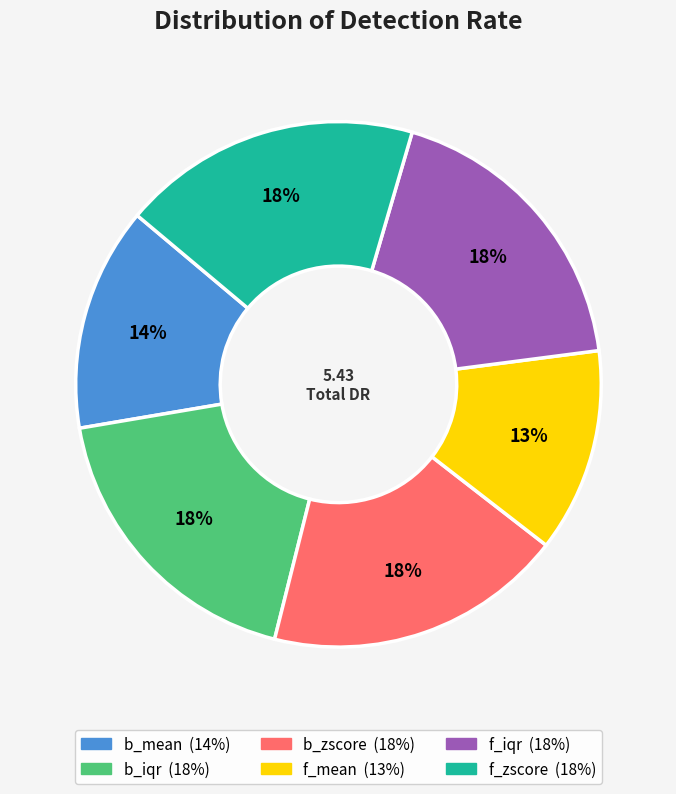

Is there a majority slice in this chart?

No